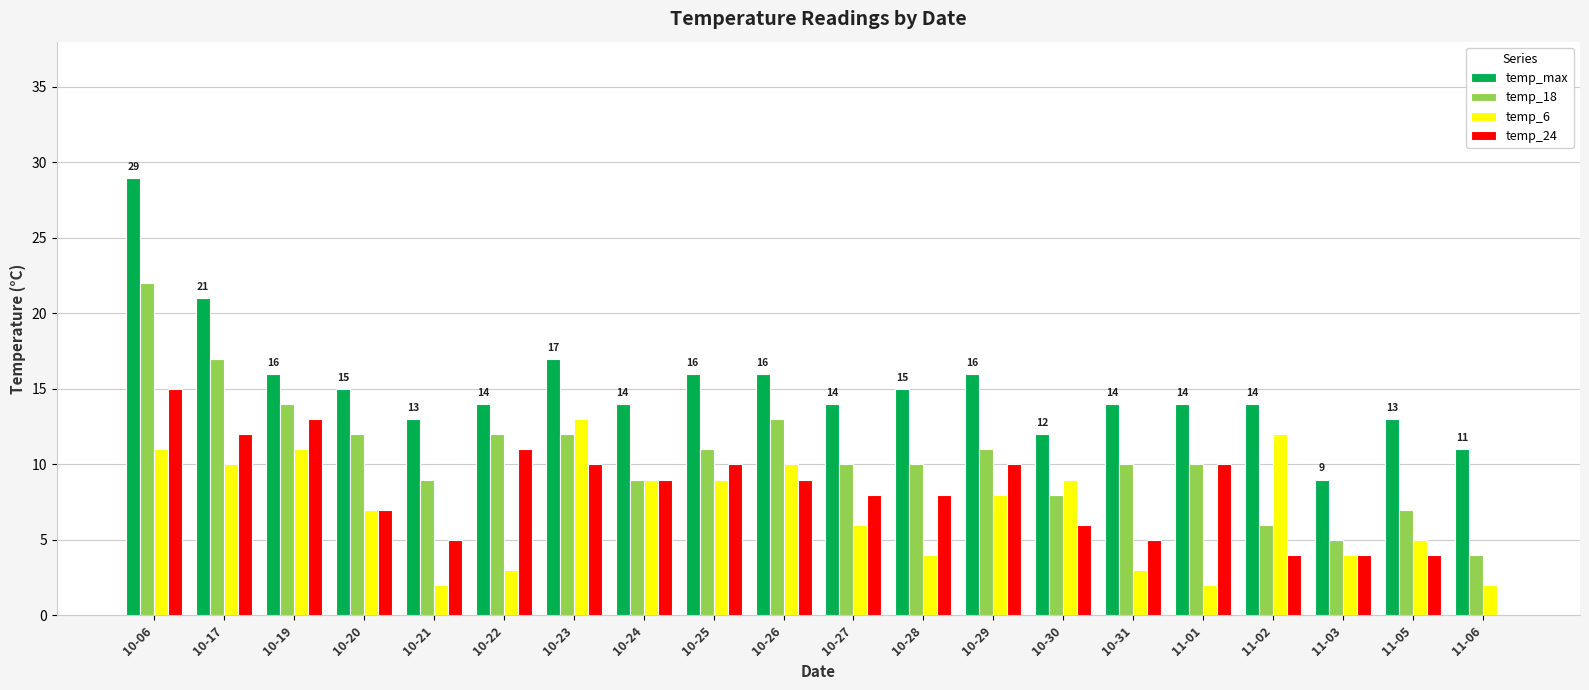

What is the maximum value for temp_max?

29